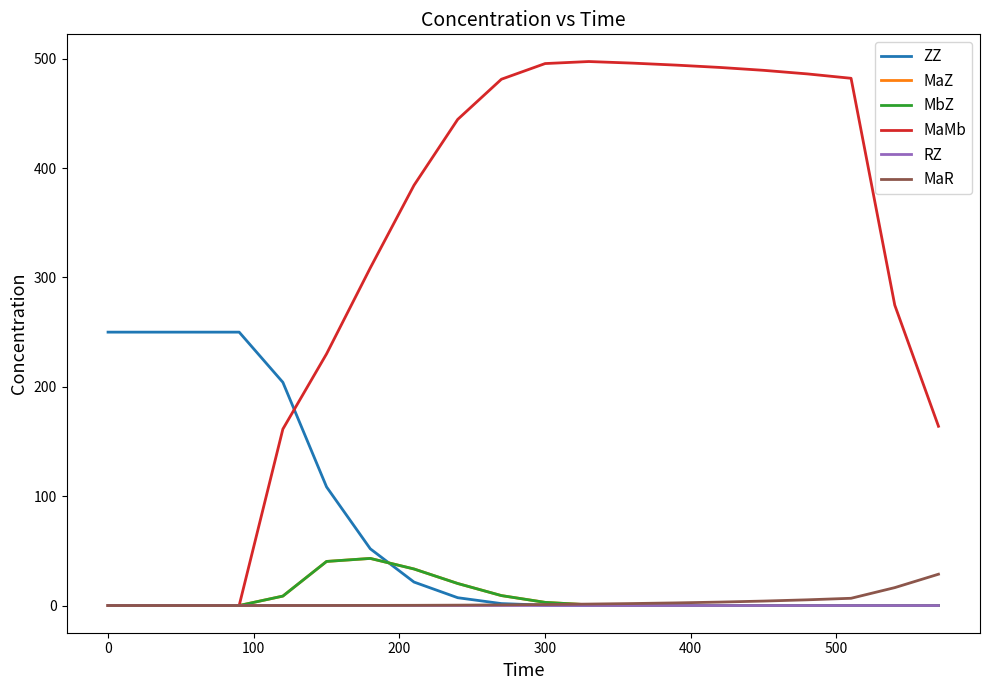

Which series has the largest range (max minus min)?

MaMb